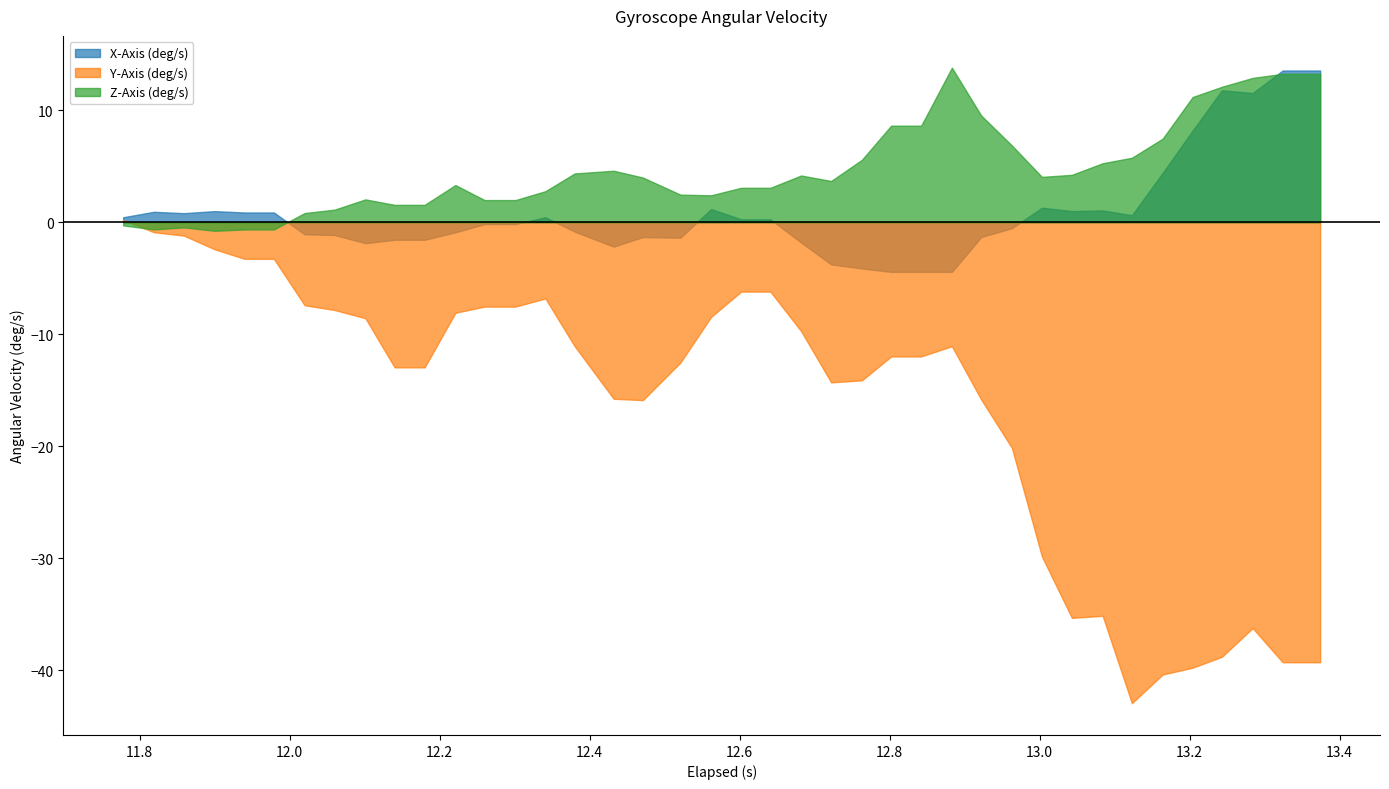

What is the difference between the second highest and minimum values in the Y-Axis (deg/s) series?

42.1